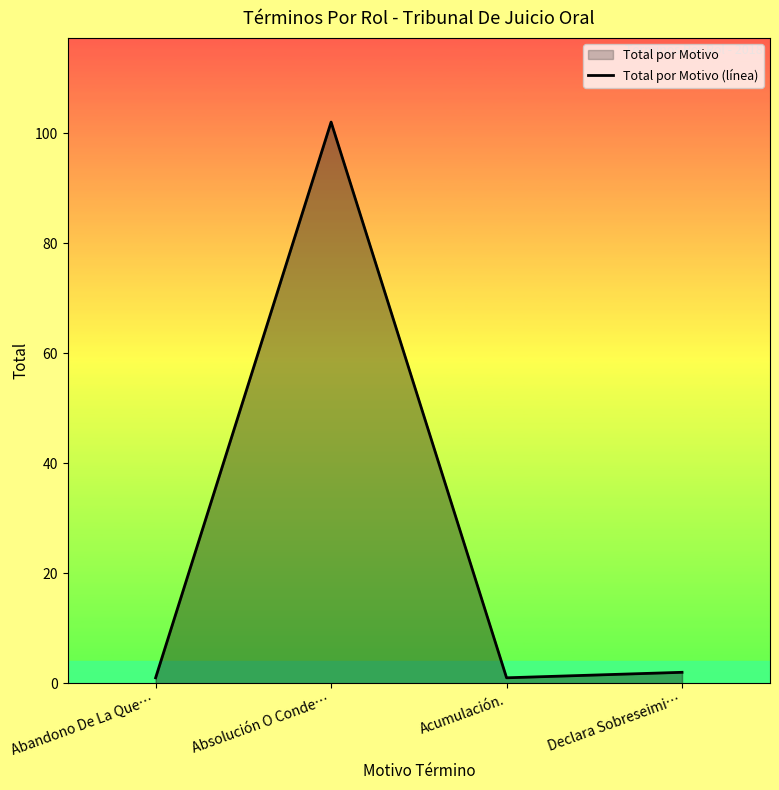

True or false: there are more than 2 points higher than both neighbors.

False